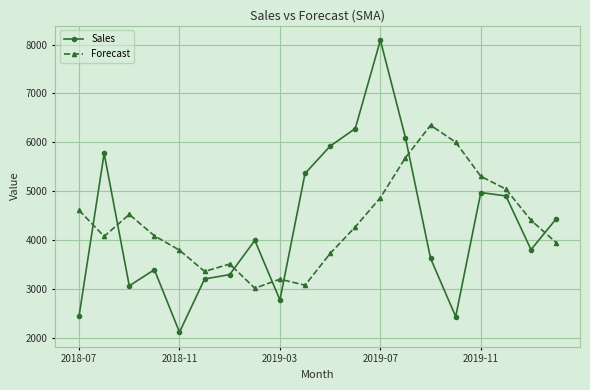

What is the average value of the Forecast series?

4339